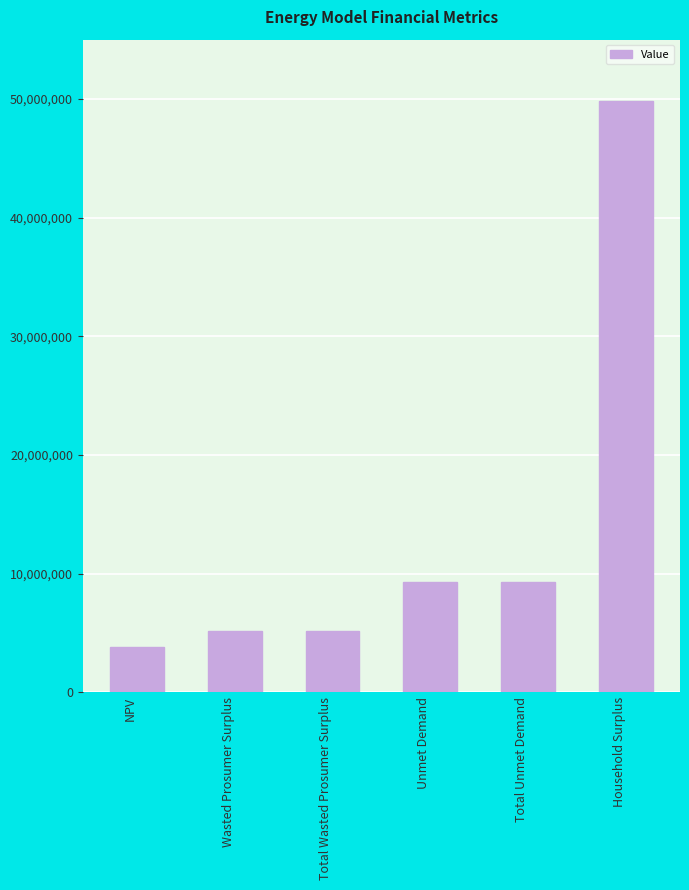

Reading left to right, transcribe all the data shown in this chart.

3780051.1	5144080.1	5144080.1	9312377.7	9312377.7	49834391.3